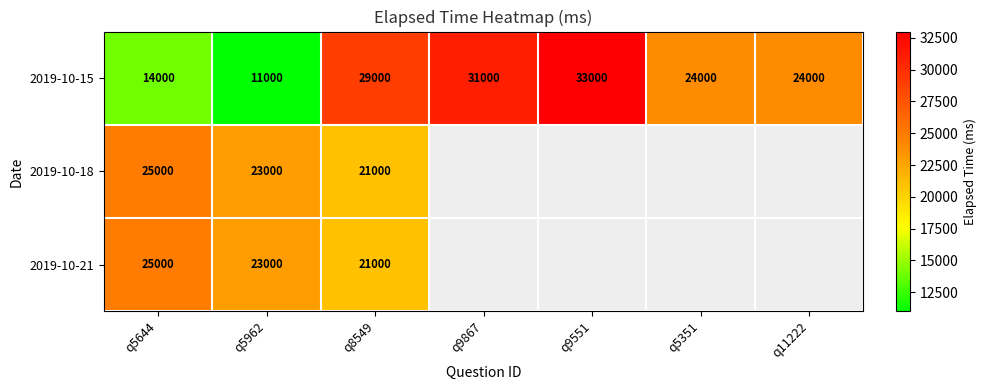

At which label does 2019-10-15 reach its peak?

q9551